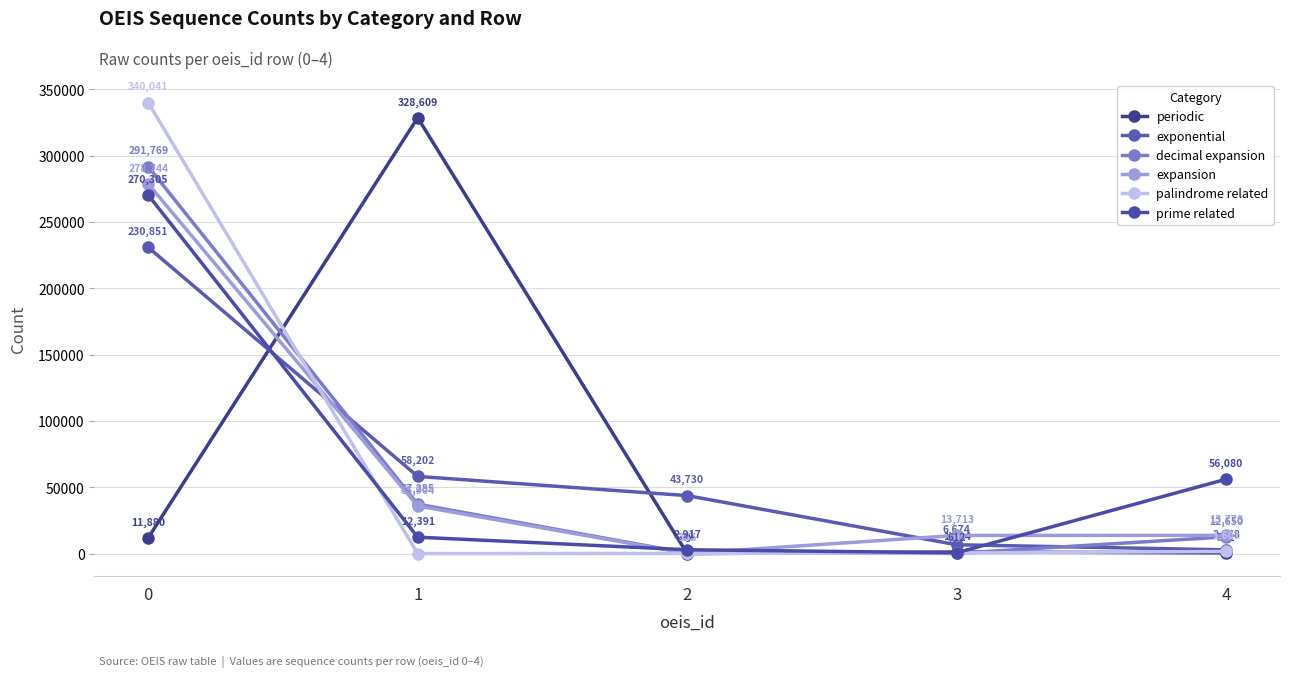

What is the spread (max minus min) of values at 0?

328161